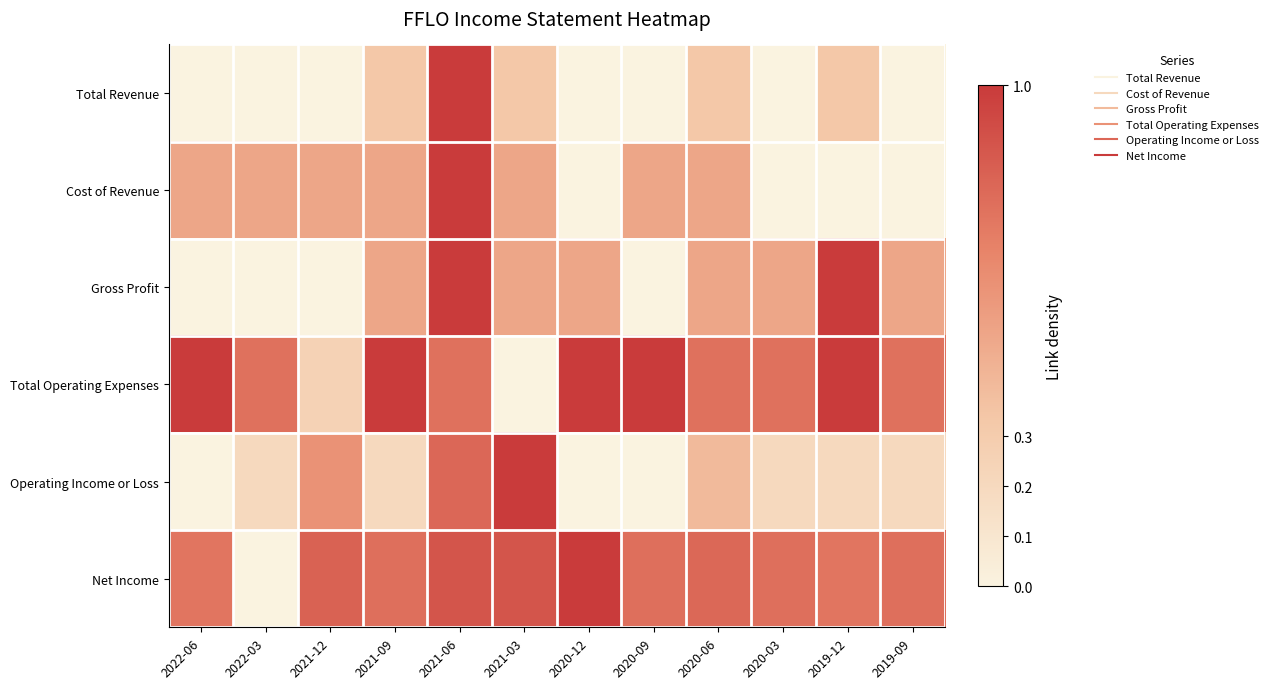

What is the difference between the highest and lowest values at 2021-12?

0.8